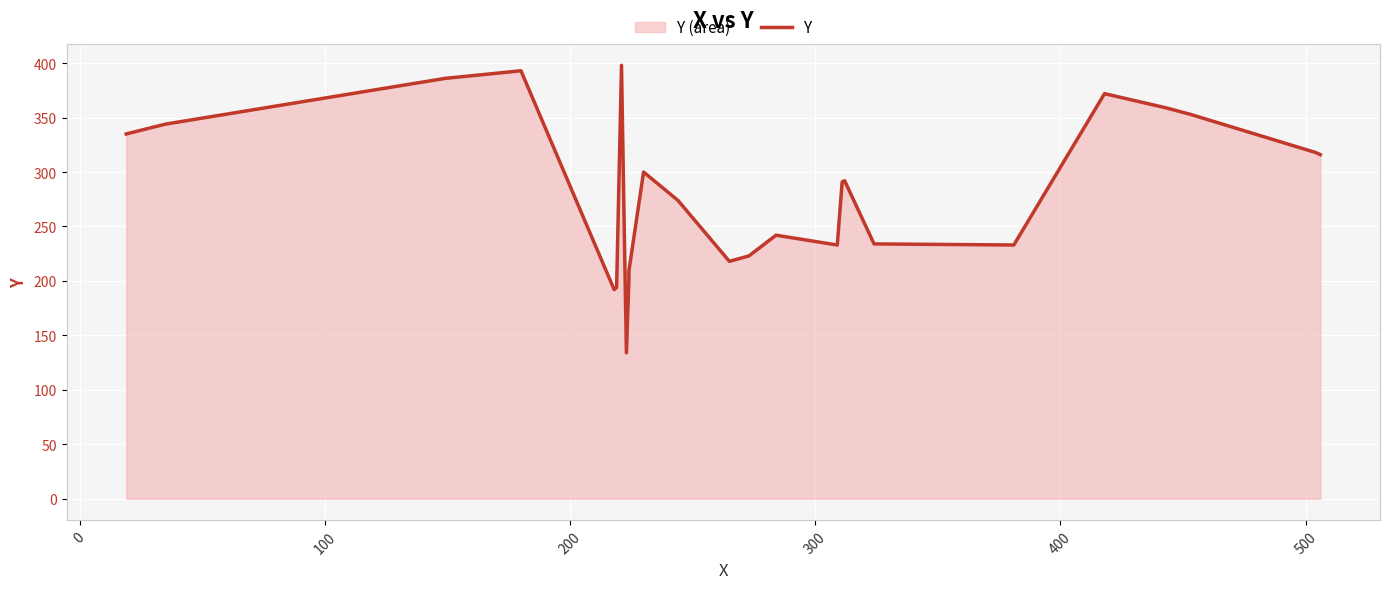

How many points are lower than both their immediate neighbors (excluding endpoints)?

5